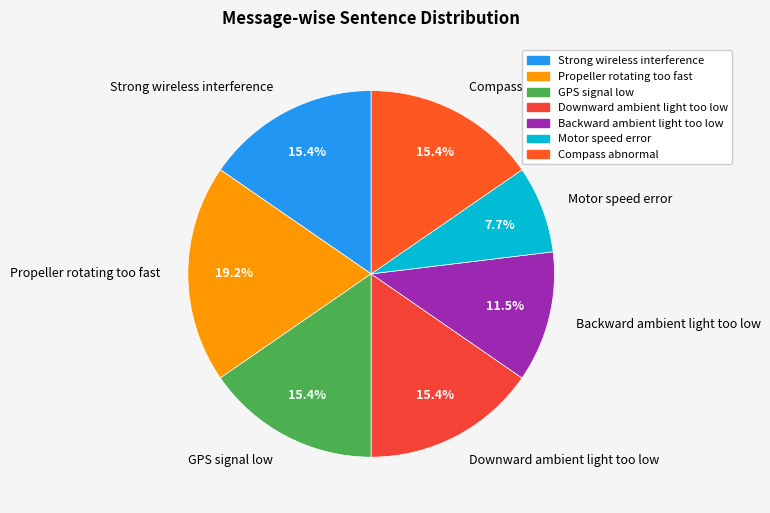

True or false: Compass abnormal accounts for 15% of the total.

True